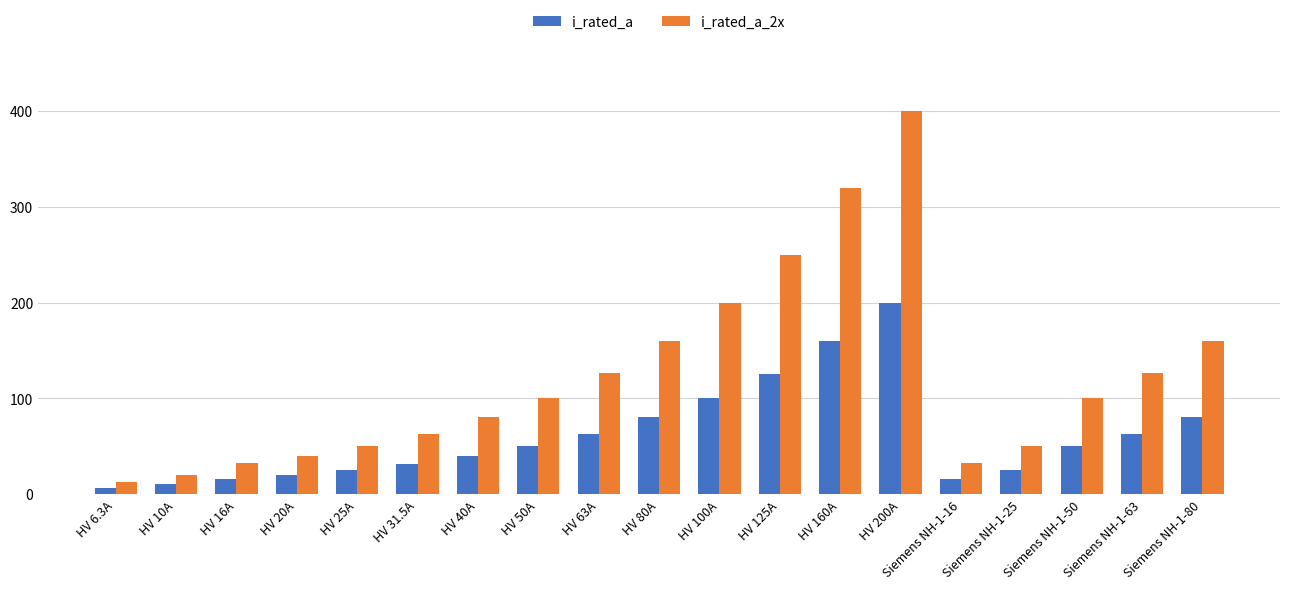

Count the number of categories in the chart.

19